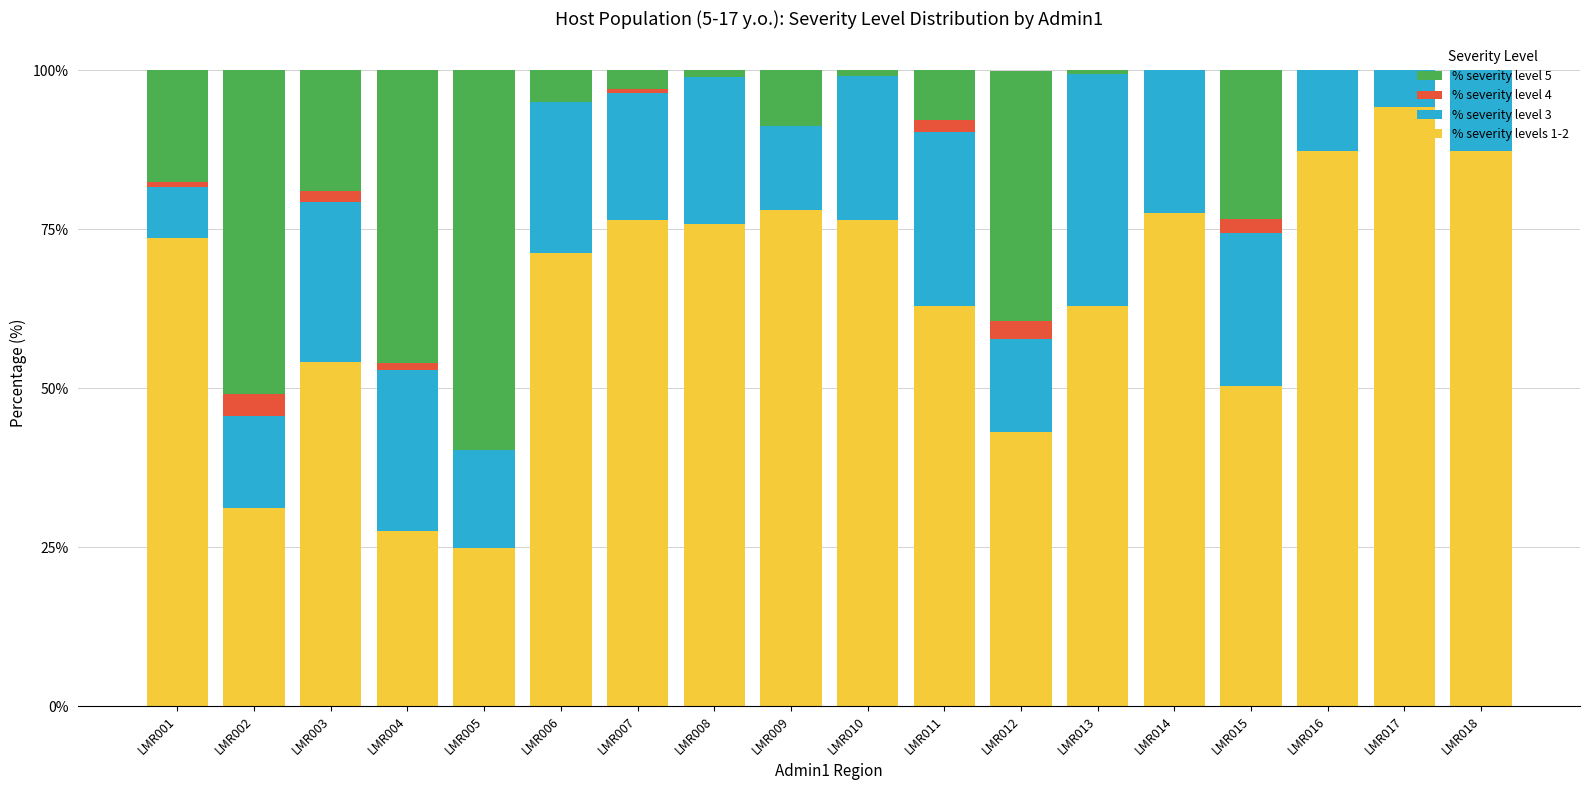

What is the difference between the % severity levels 1-2 values at LMR014 and LMR008?

1.7